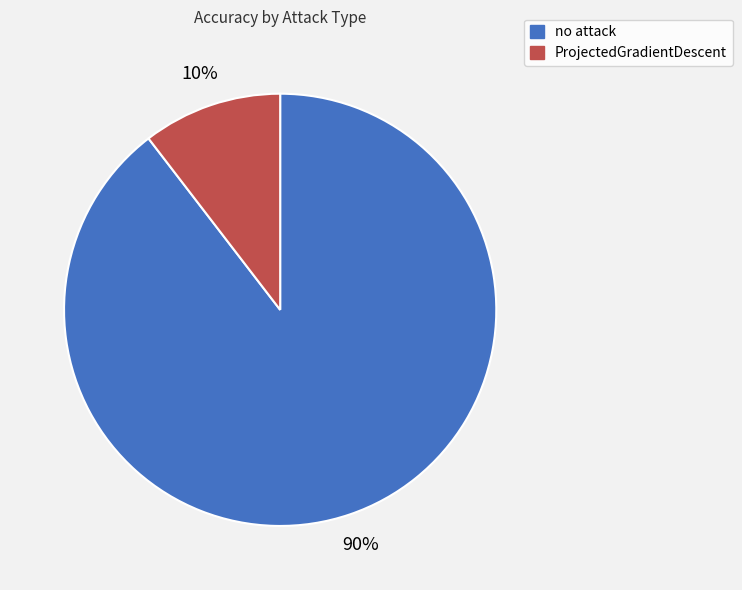

To the nearest percent, what portion does no attack represent?

90%